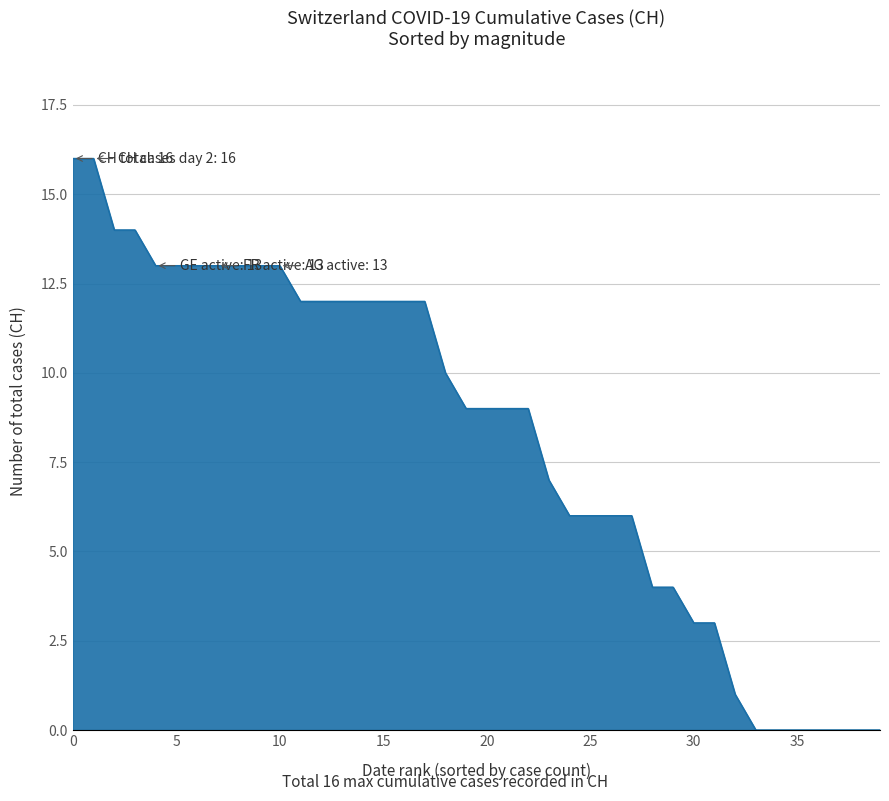

What is the maximum value shown in the chart?

16